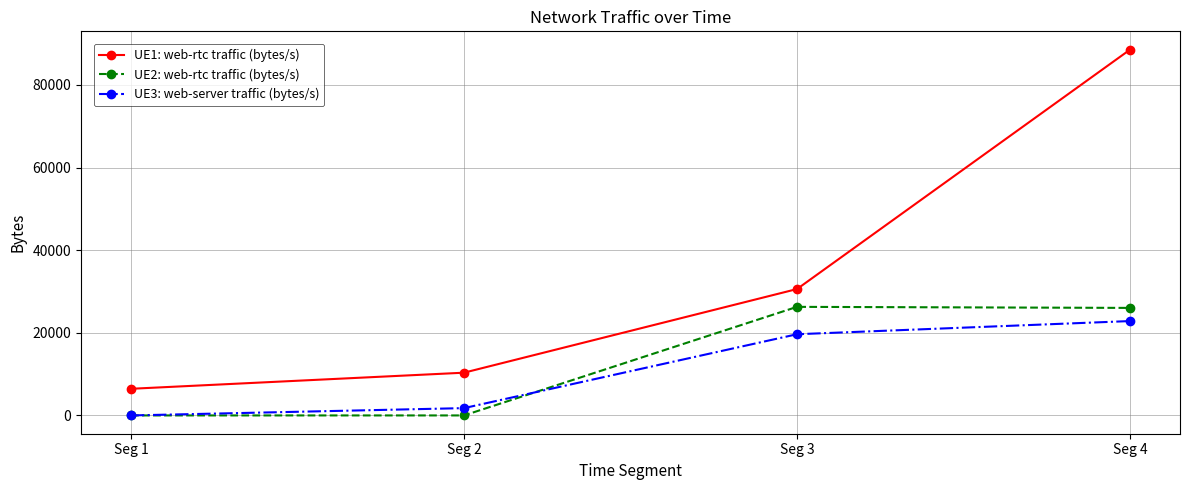

True or false: UE1: web-rtc traffic (bytes/s) has a value of 88553 at Seg 4.

True